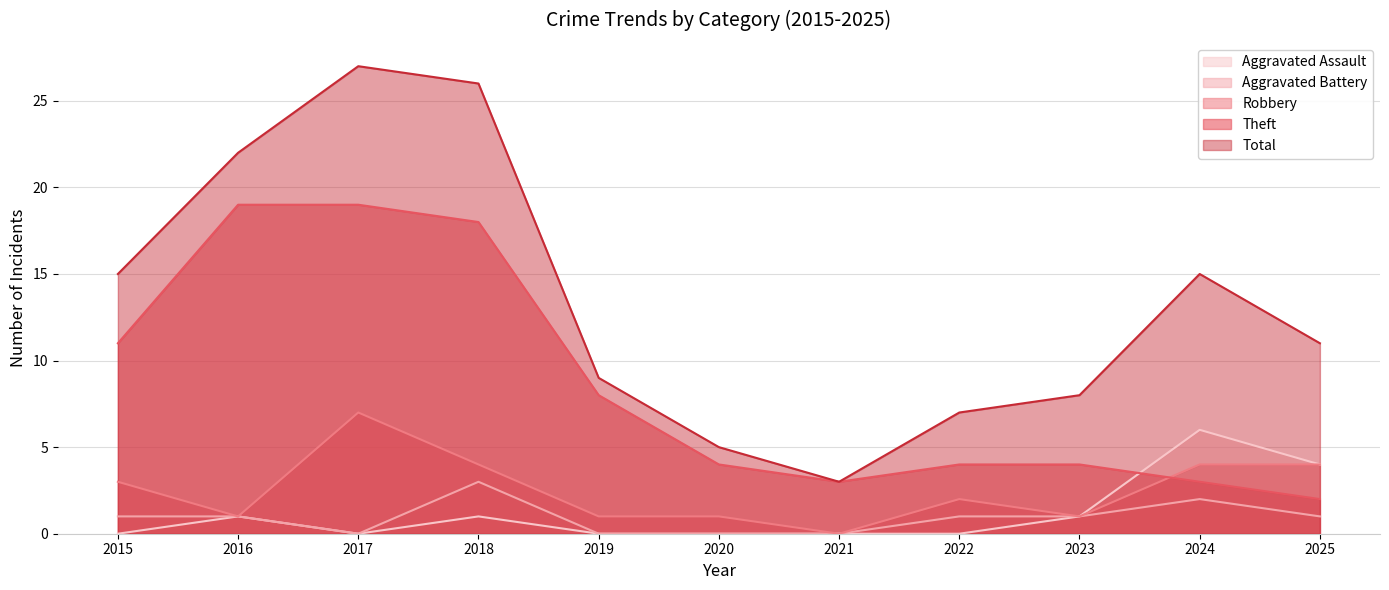

How many series are shown in this chart?

5